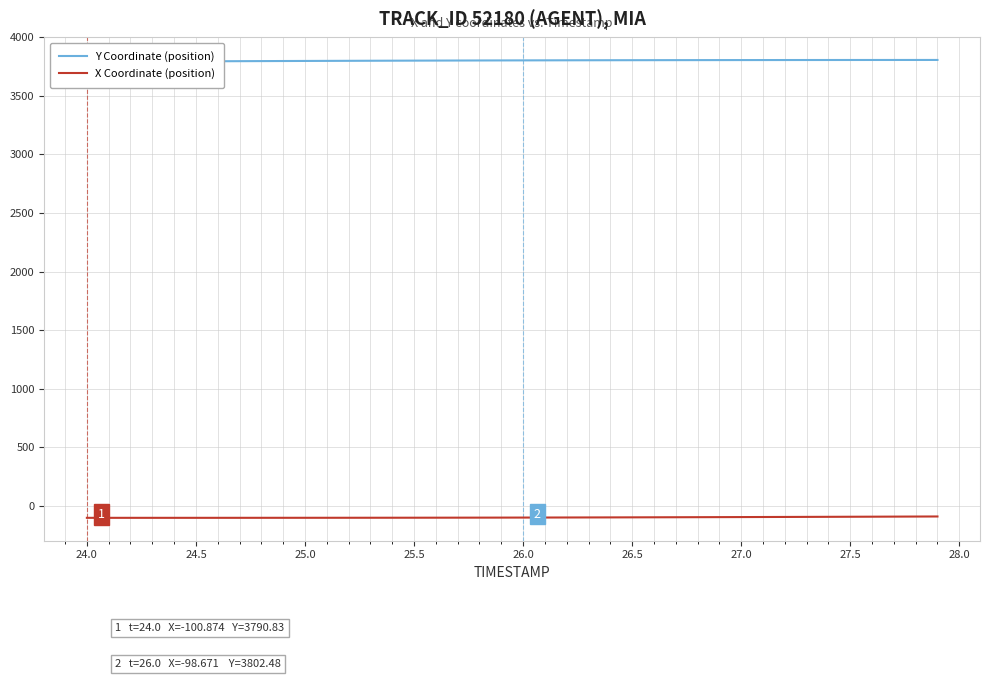

The value of Y Coordinate (position) at 27.5 is 871.5. True or false?

False